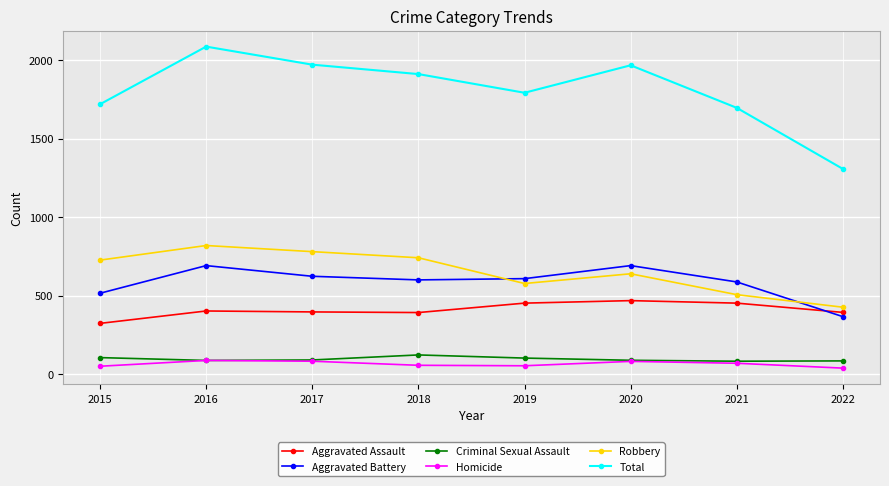

Between 2015 and 2017, which series saw the biggest shift?

Total